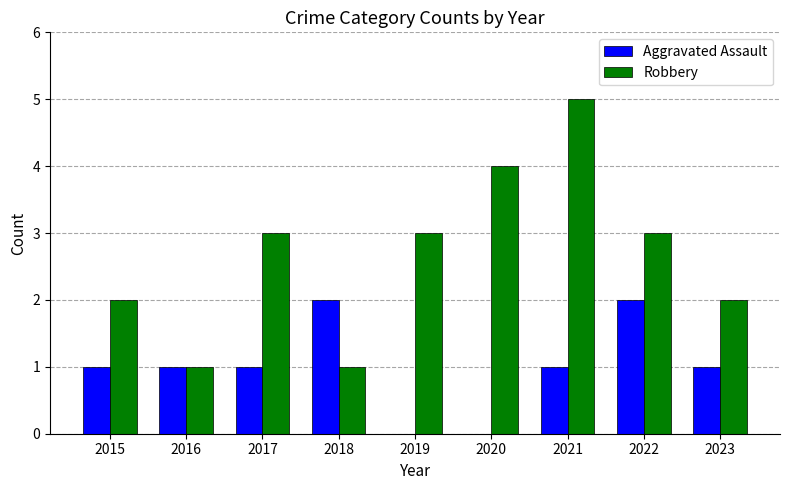

Read the Robbery value at 2021.

5